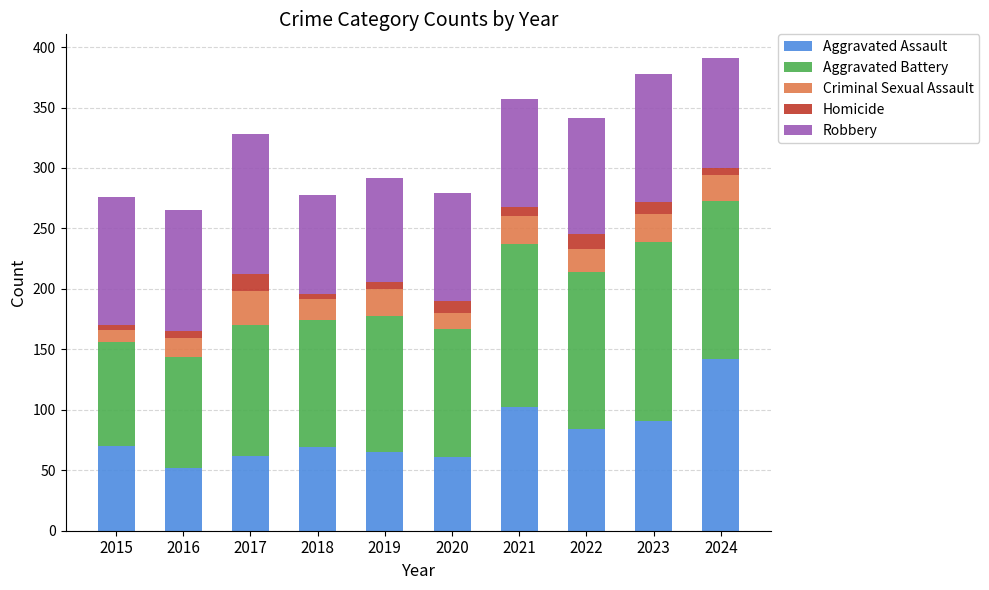

What is the difference between the maximum and minimum values in the Aggravated Assault series?

90